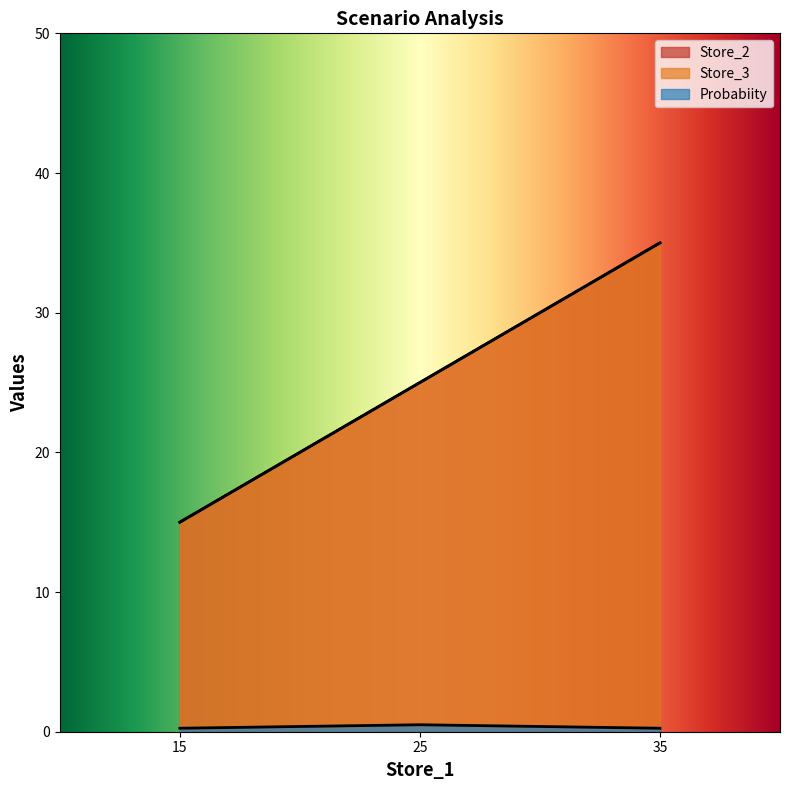

Reading left to right, list all the values displayed in this chart.

Store_2: 35=35.0	25=25.0	15=15.0
Store_3: 35=35.0	25=25.0	15=15.0
Probabiity: 35=0.2	25=0.5	15=0.2